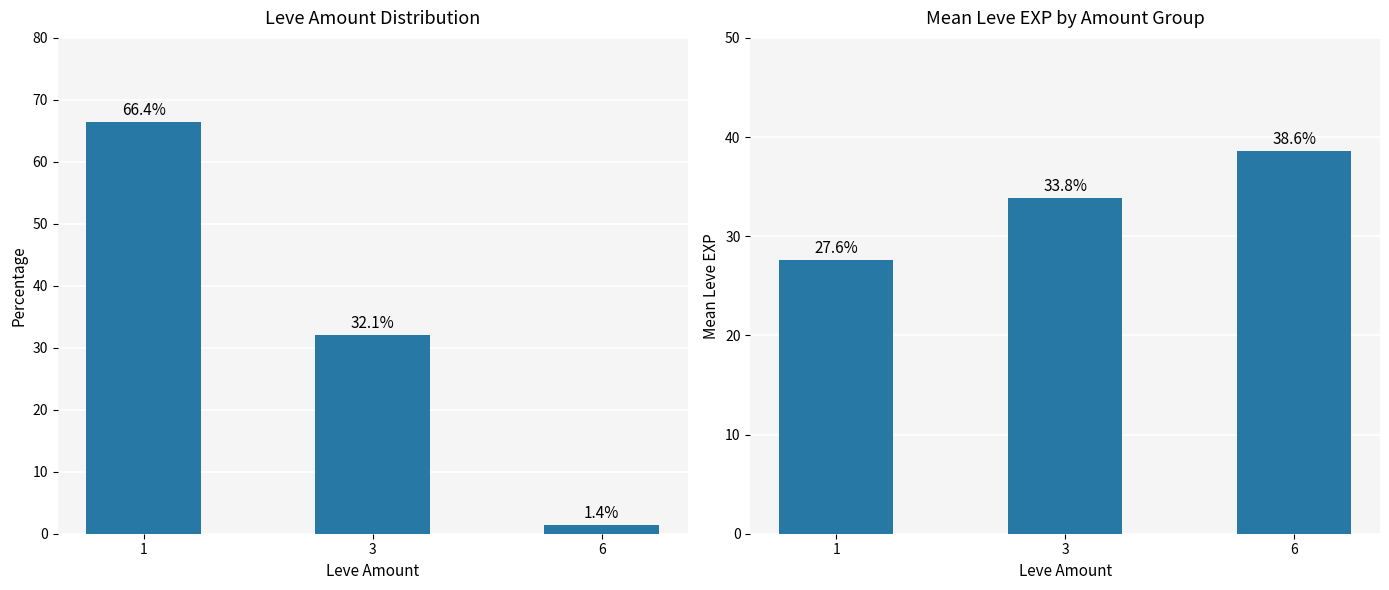

How many values in the Leve Amount series exceed 32?

2